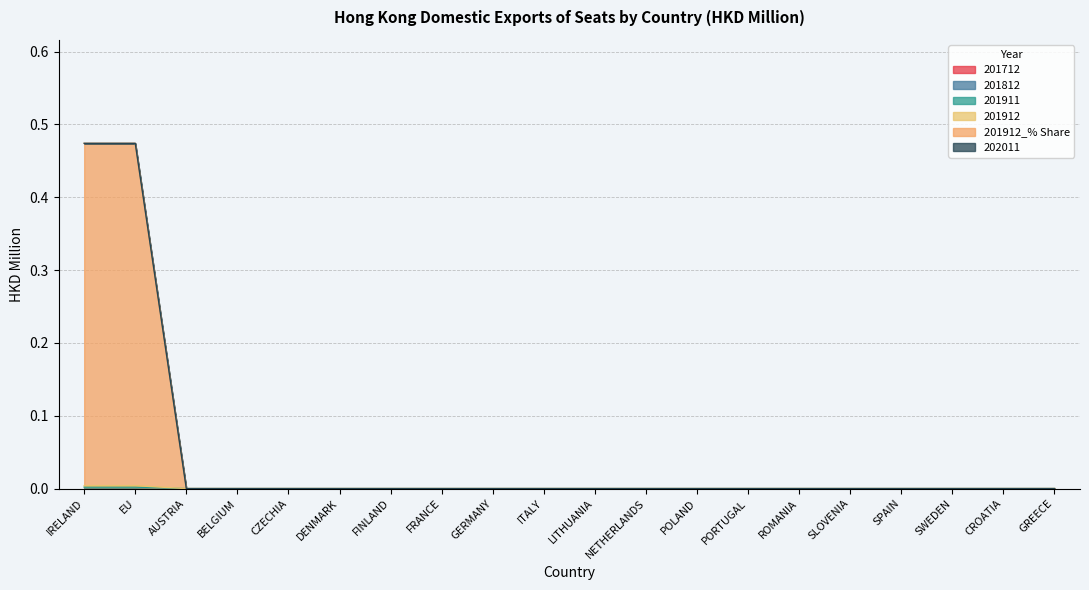

Does the chart display data point markers on the line(s)?

No